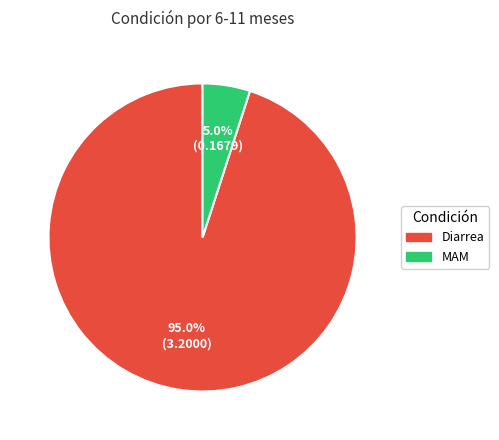

Is there any slice that represents more than half of the pie?

Yes